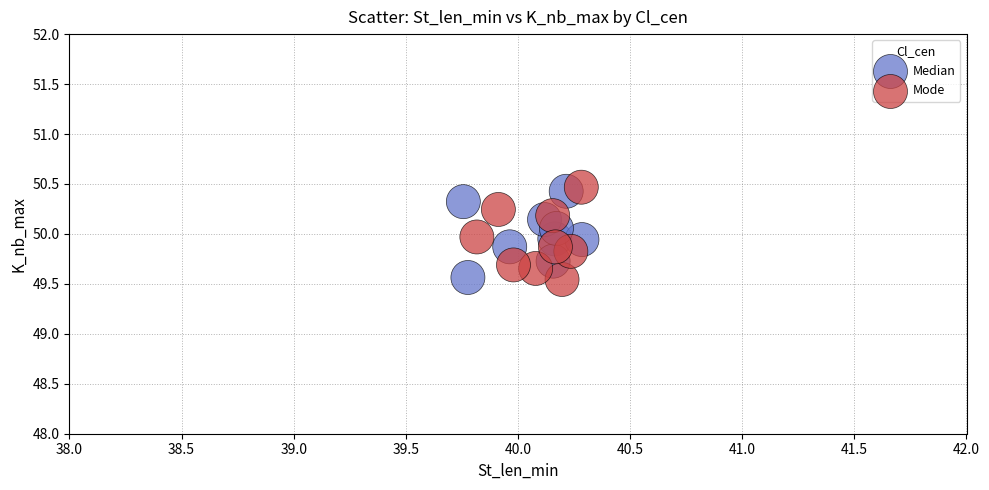

Which series reaches the maximum Y coordinate?

Mode